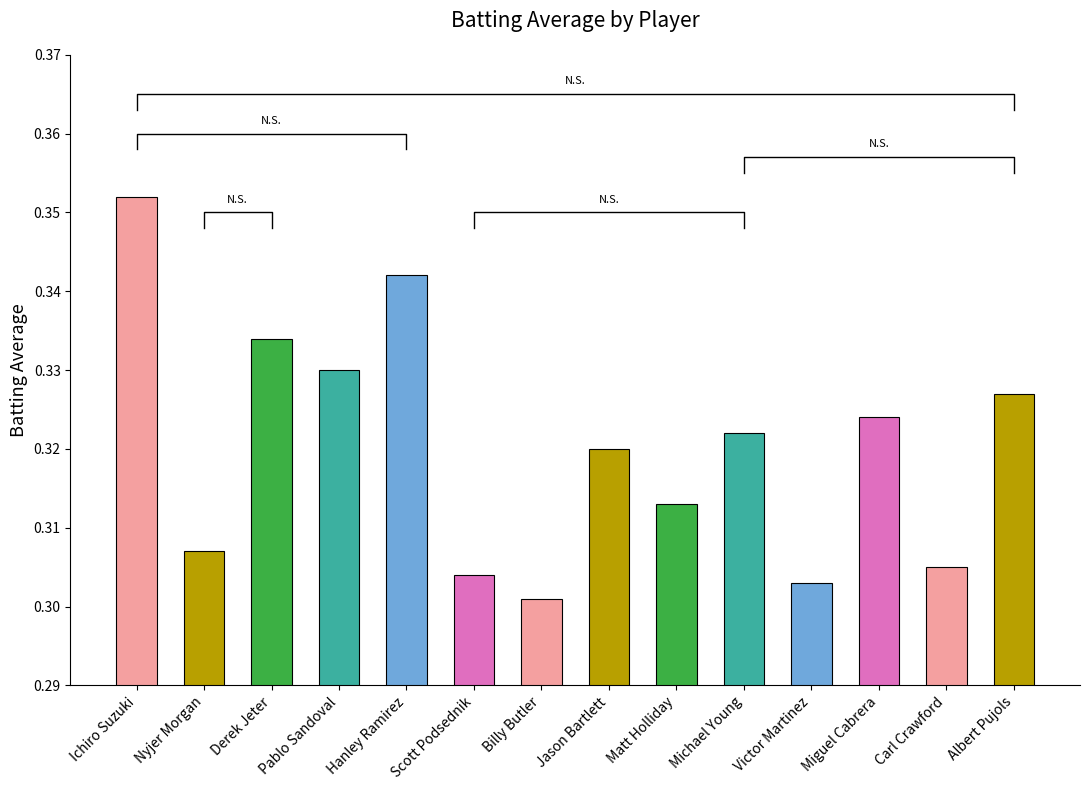

Reading left to right, list all the values displayed in this chart.

0.4	0.3	0.3	0.3	0.3	0.3	0.3	0.3	0.3	0.3	0.3	0.3	0.3	0.3